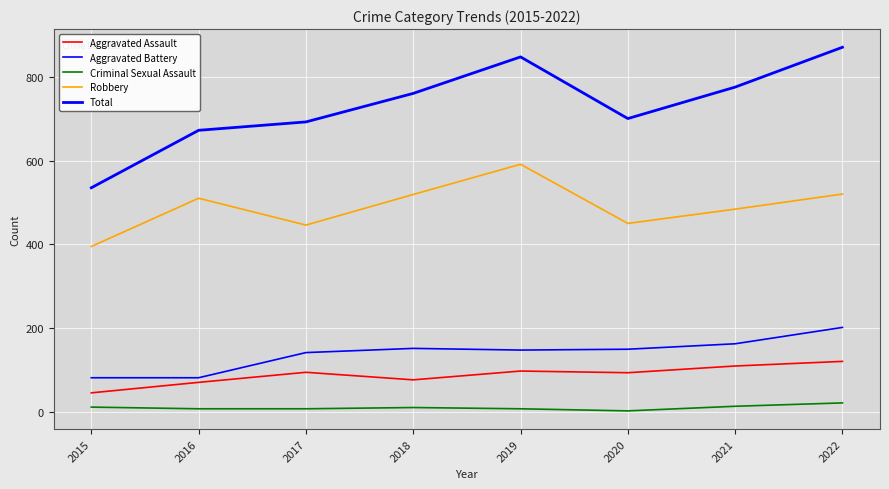

What is the sum of the Robbery values at 2022 and 2019?

1111